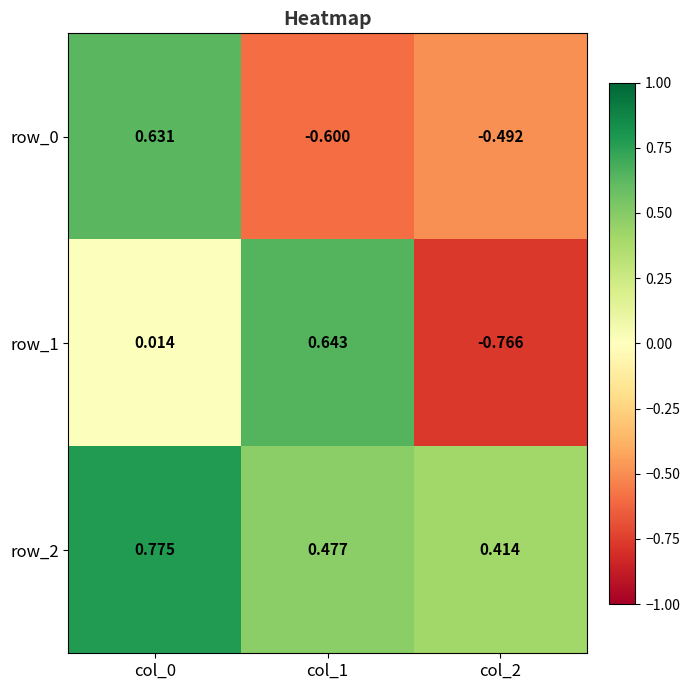

Is the value of row_2 at col_1 greater than the value of row_0 at col_2?

Yes